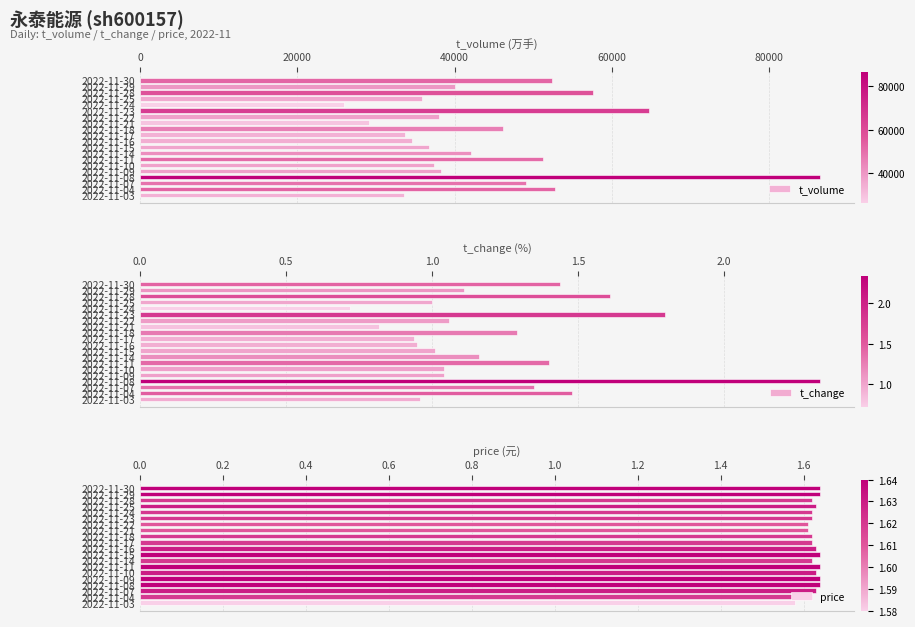

What is the difference between the second highest and minimum values in the t_volume series?

38798